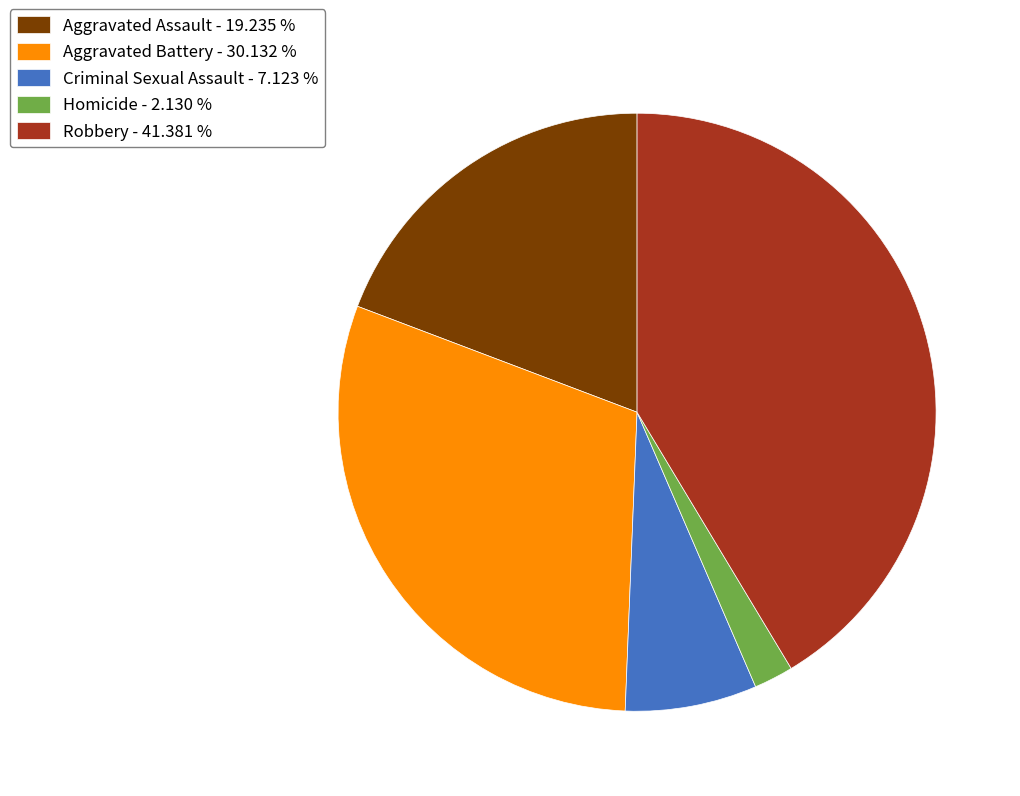

Does Robbery account for over 50% of the chart?

No